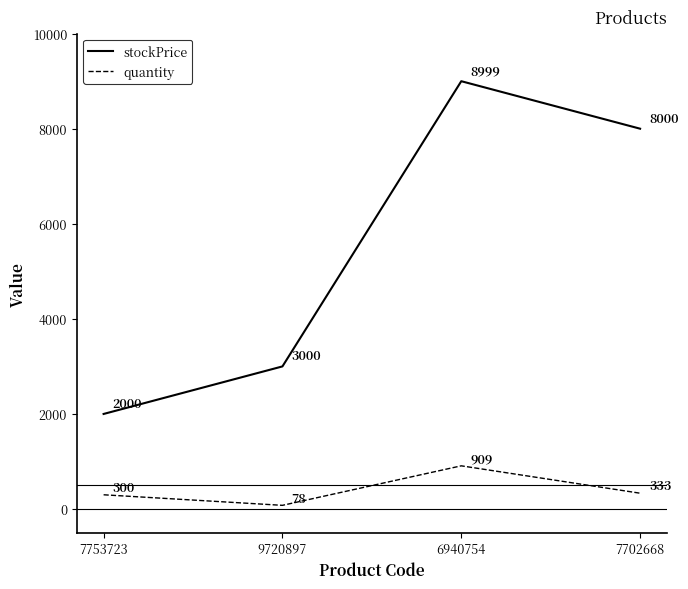

Does the chart display data point markers on the line(s)?

No